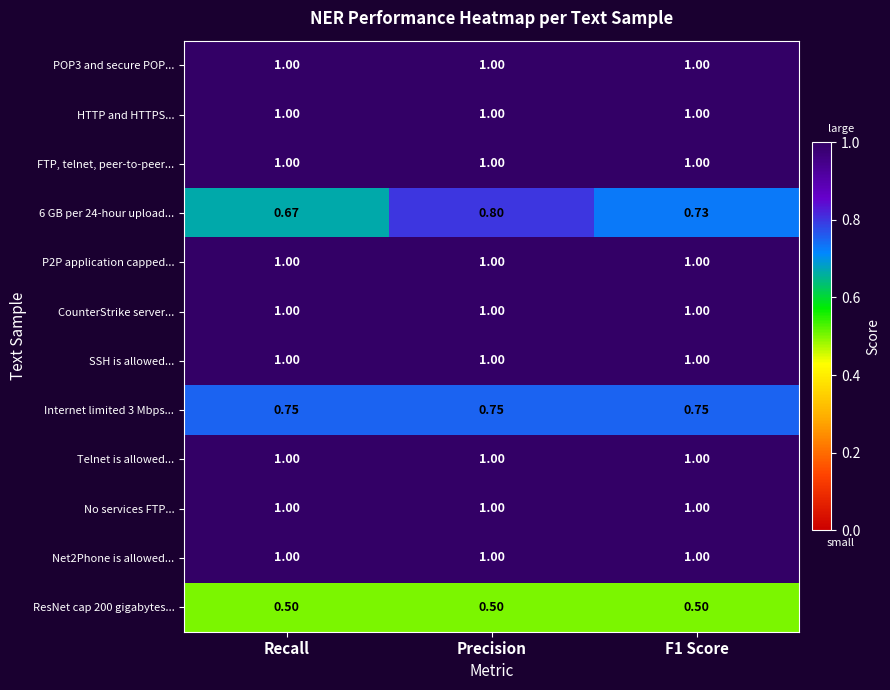

What is the total value across all series at Recall?

10.9